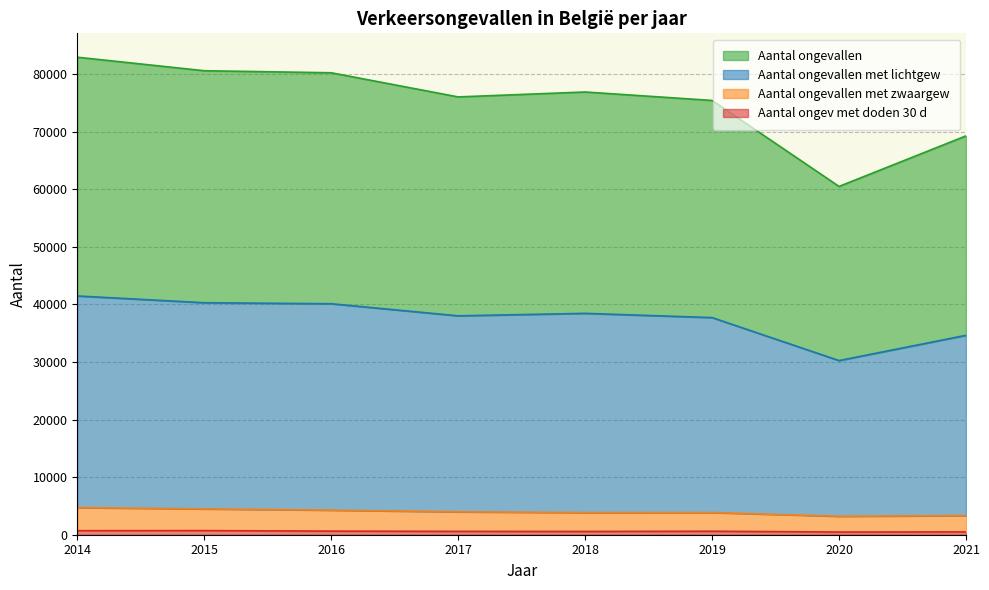

What are all the series names shown in the legend?

Aantal ongev met doden 30 d, Aantal ongevallen met zwaargew, Aantal ongevallen met lichtgew, Aantal ongevallen